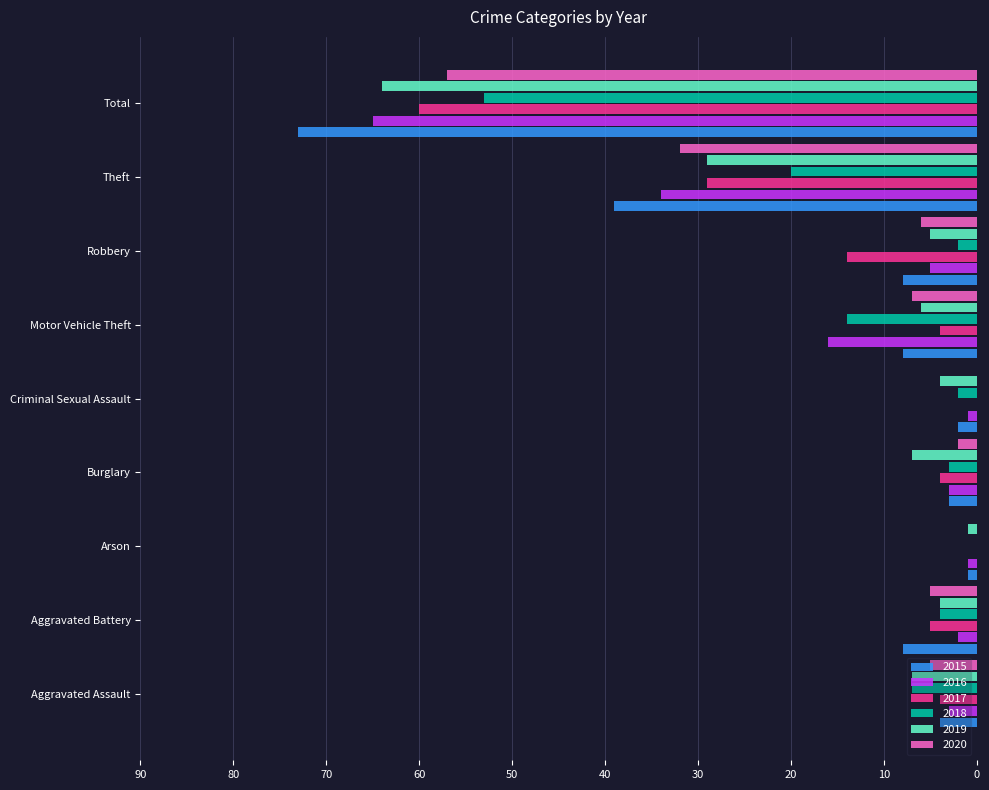

What is the total value across all series at Total?

372